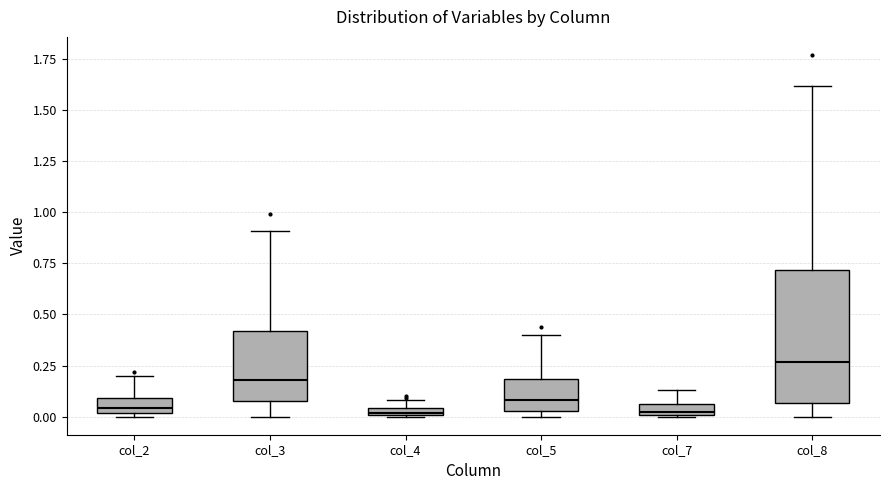

Where is the upper edge of the box for col_8 on the y-axis? The values are not printed on the chart, so give them approximately, as read against the axis.

0.70